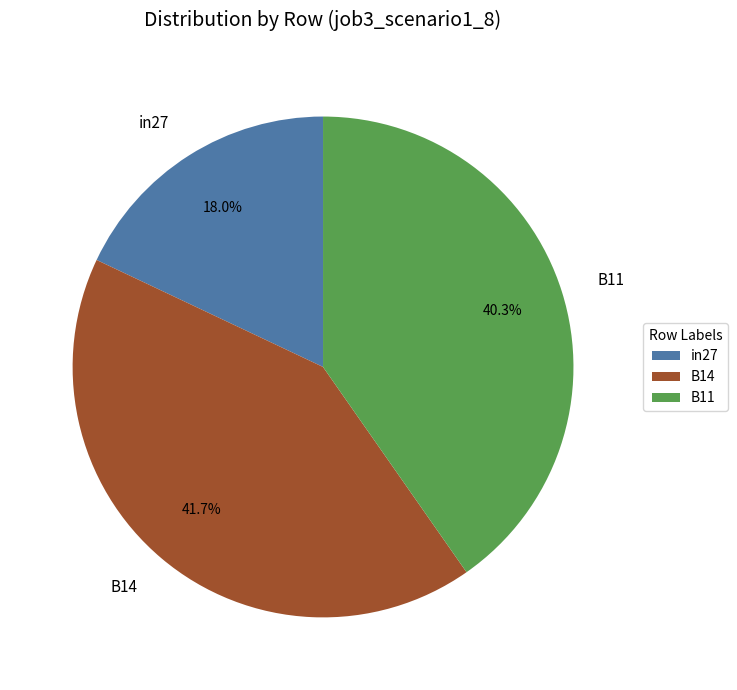

What percentage is the B11 slice, to the nearest percent?

40%